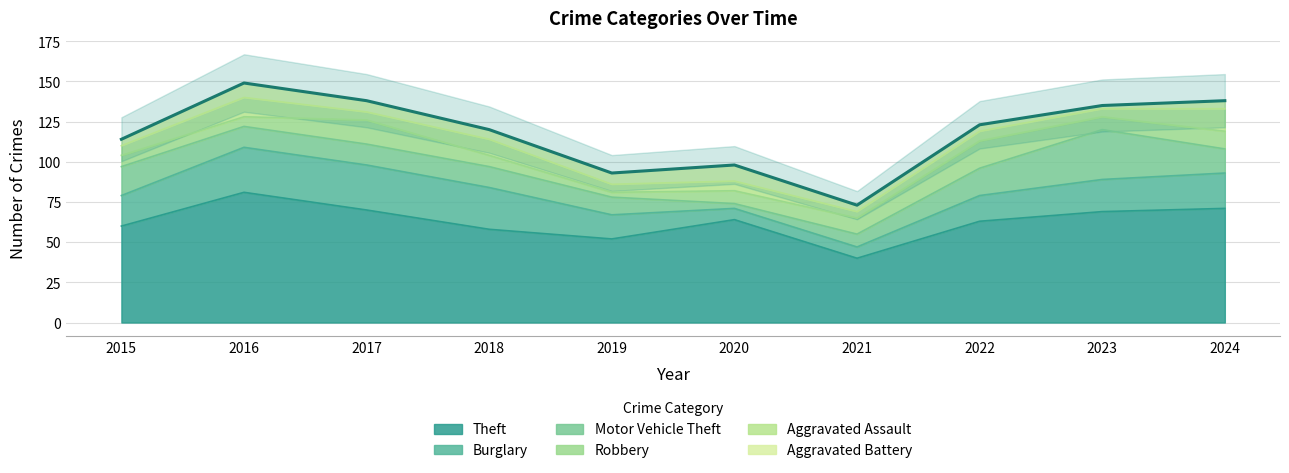

What is the difference between the Theft values at 2023 and 2018?

11